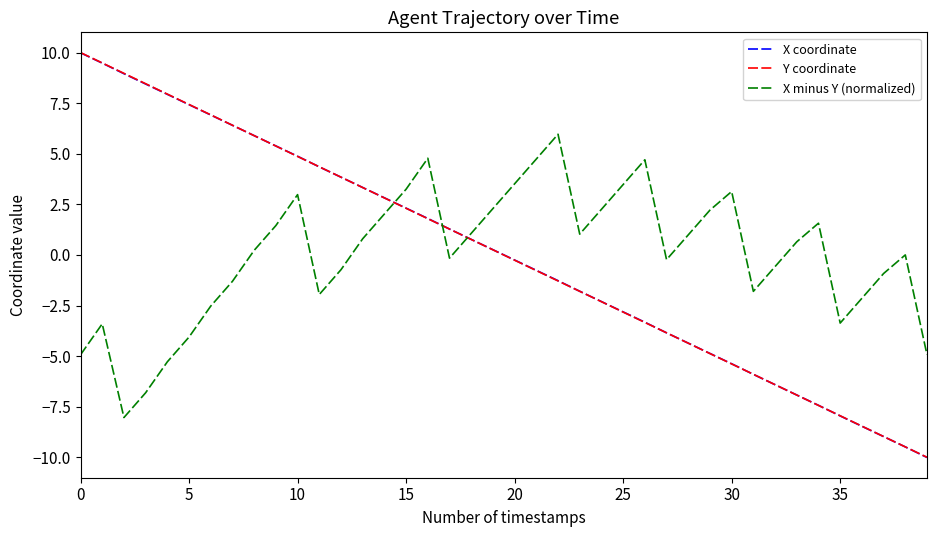

True or false: X minus Y (normalized) and X coordinate cross at least once.

True